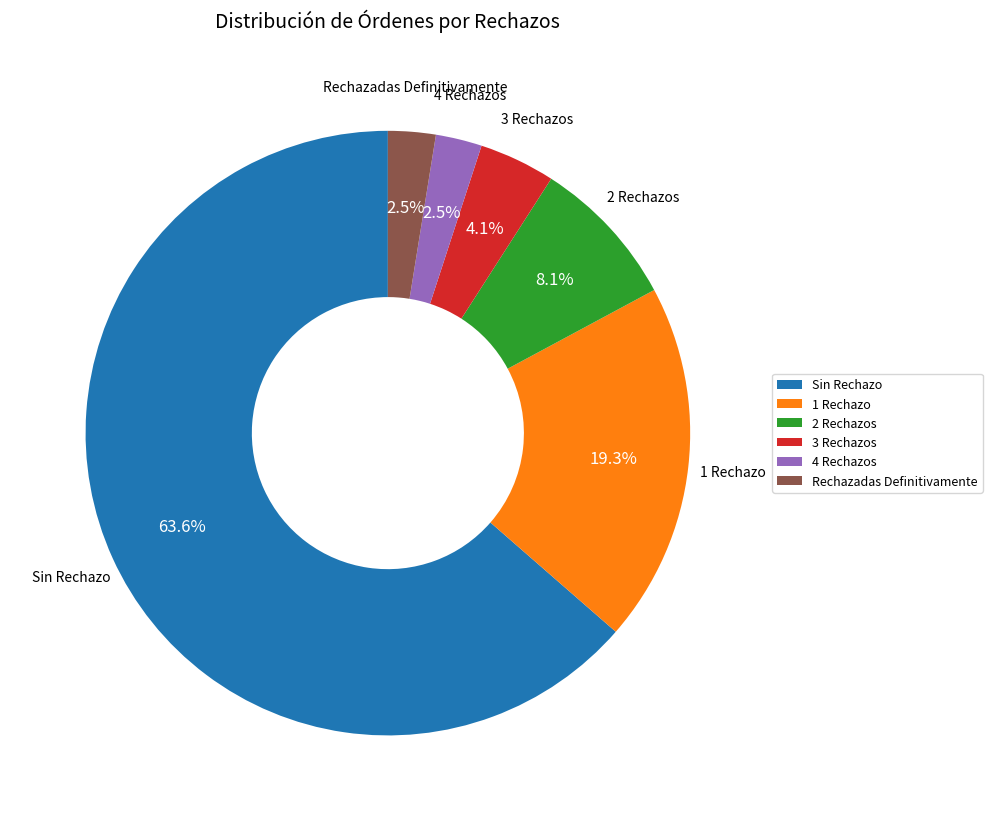

Which category has the biggest portion of the pie?

Sin Rechazo